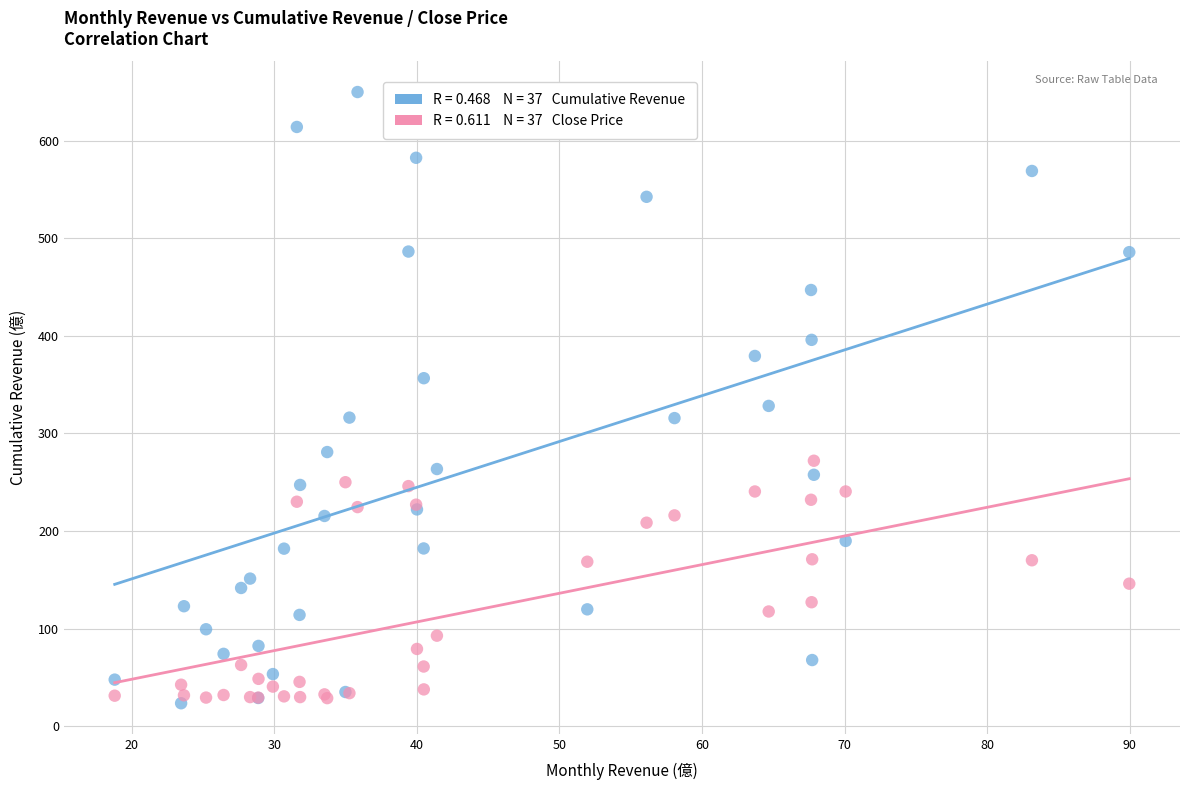

Across all series, what Y value is closest to 336?

328.2